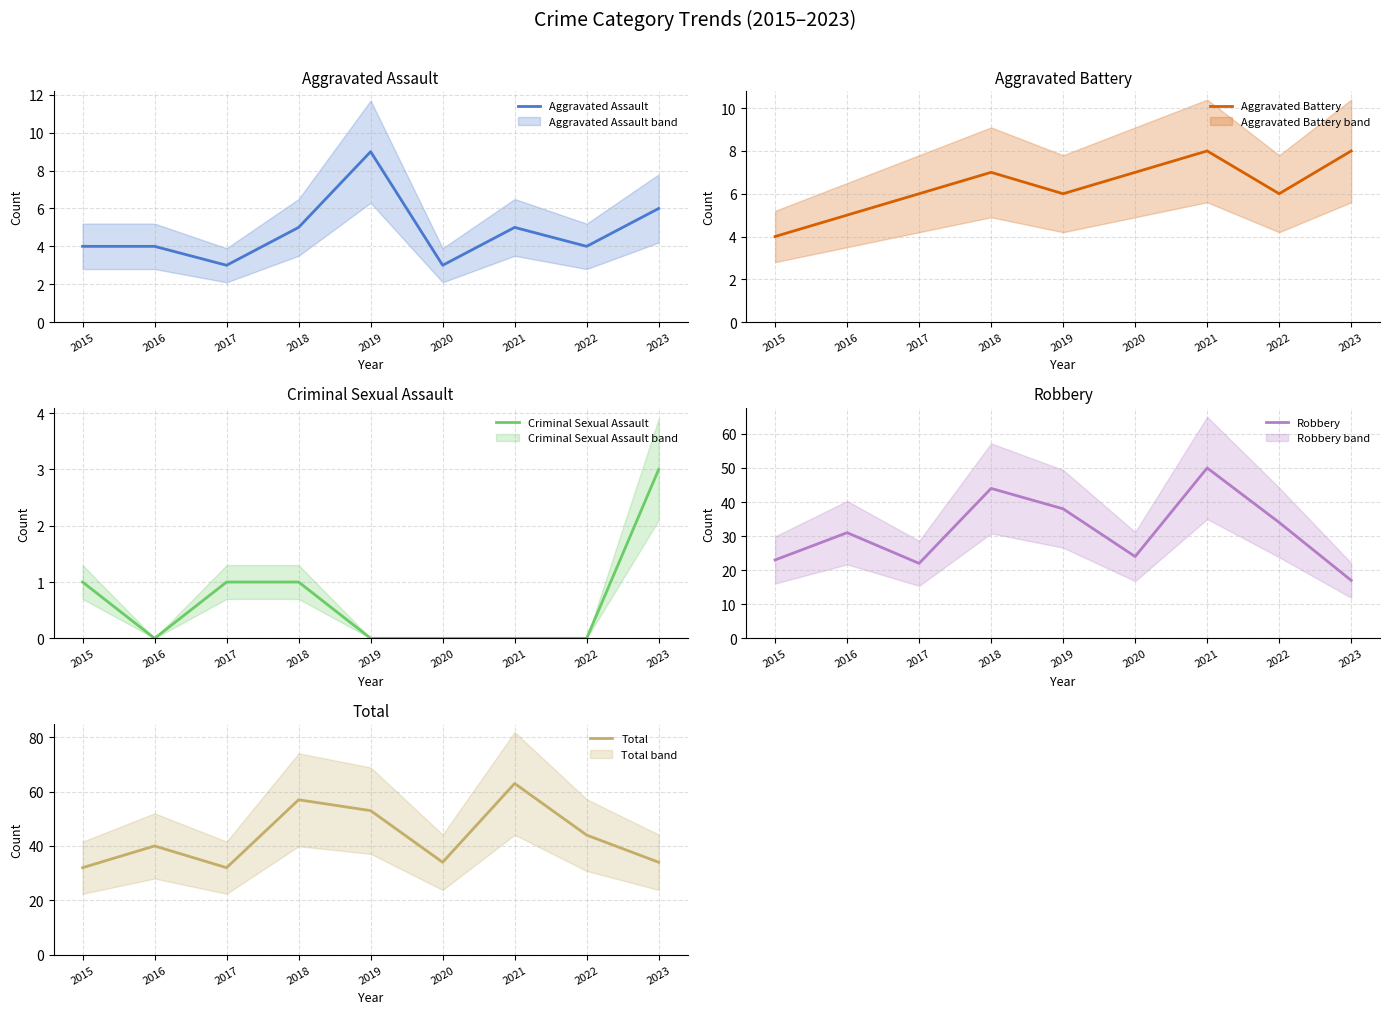

At which label is Aggravated Assault closest to 6?

2023